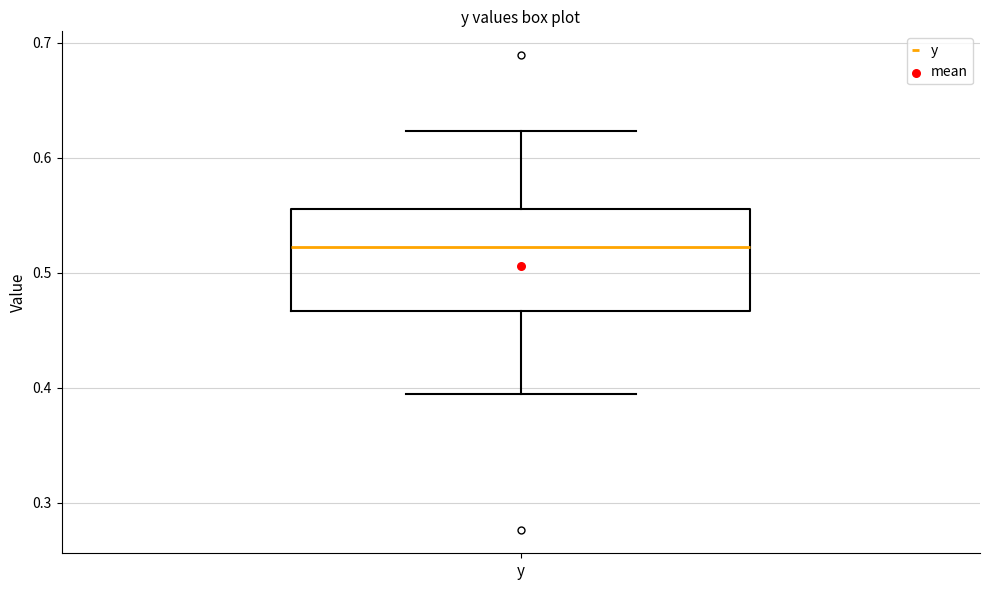

Read this box plot against the y-axis: the position of the median line, the range covered by the box, and the ends of both whiskers. The values are not printed on the chart, so give them approximately, as read against the axis.

median 0.52, box 0.47 to 0.56, whiskers 0.39 to 0.62